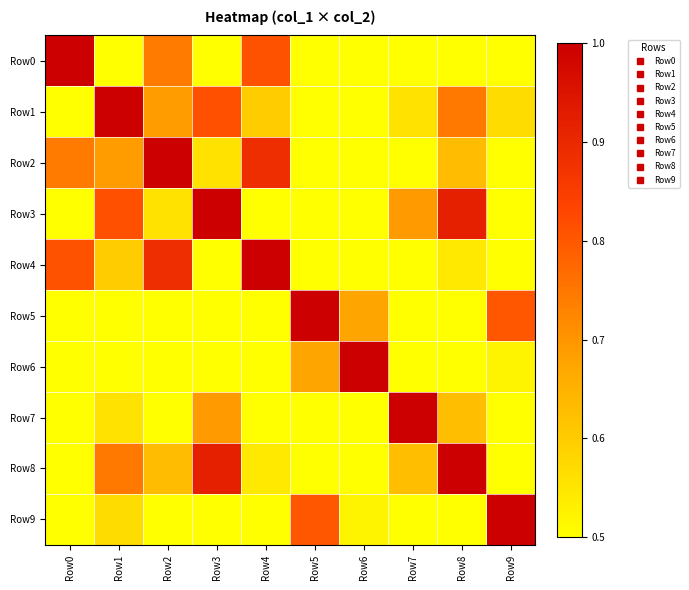

What is the greatest value displayed?

1.0